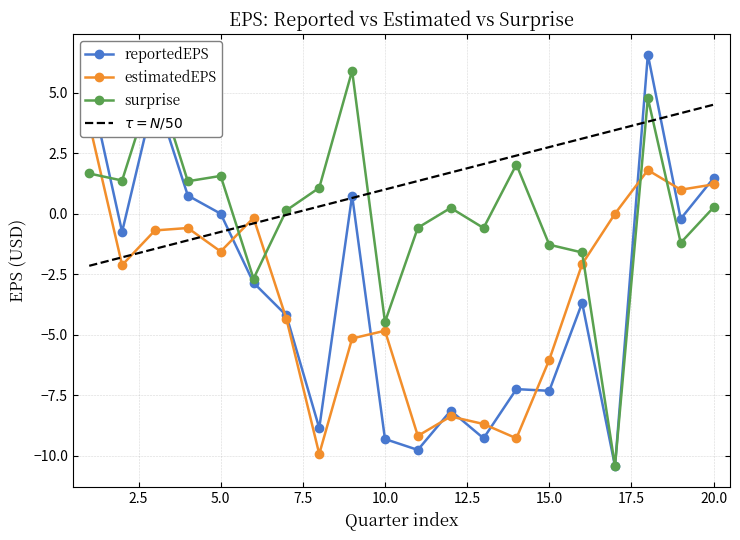

Is the value of reportedEPS at 2012-12-31 greater than the value of estimatedEPS at 2013-06-30?

Yes